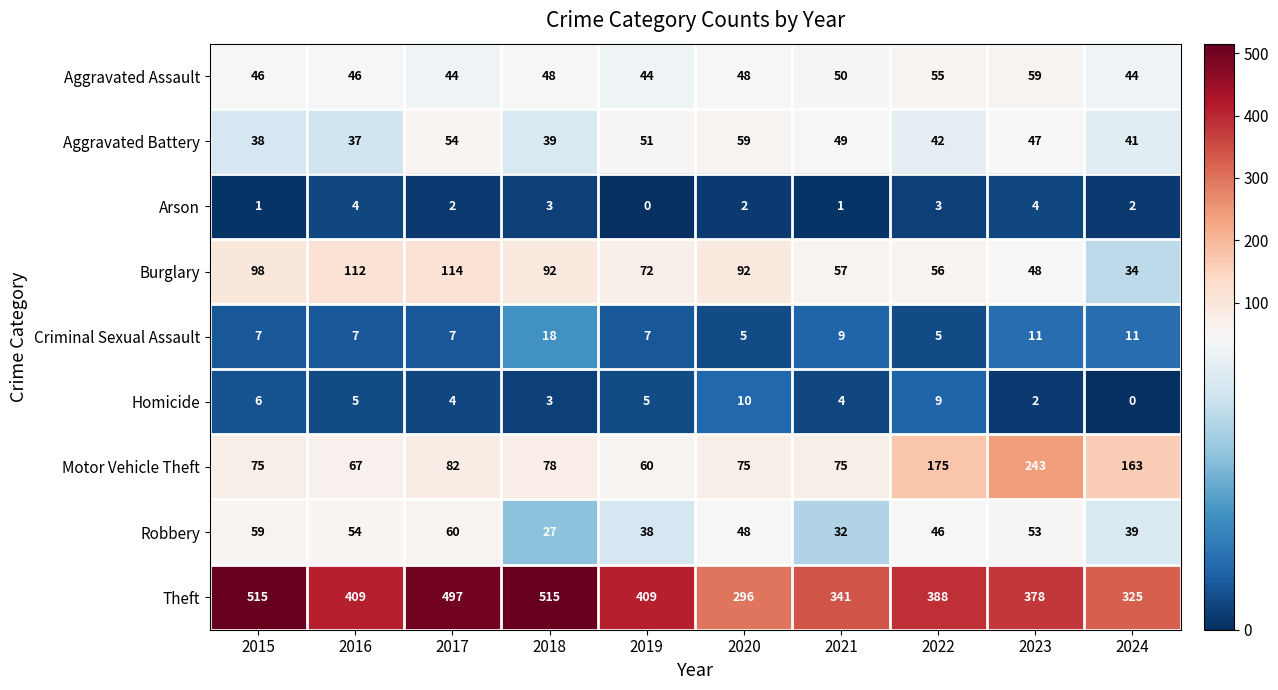

Which category has the lowest value in the Motor Vehicle Theft series?

2019